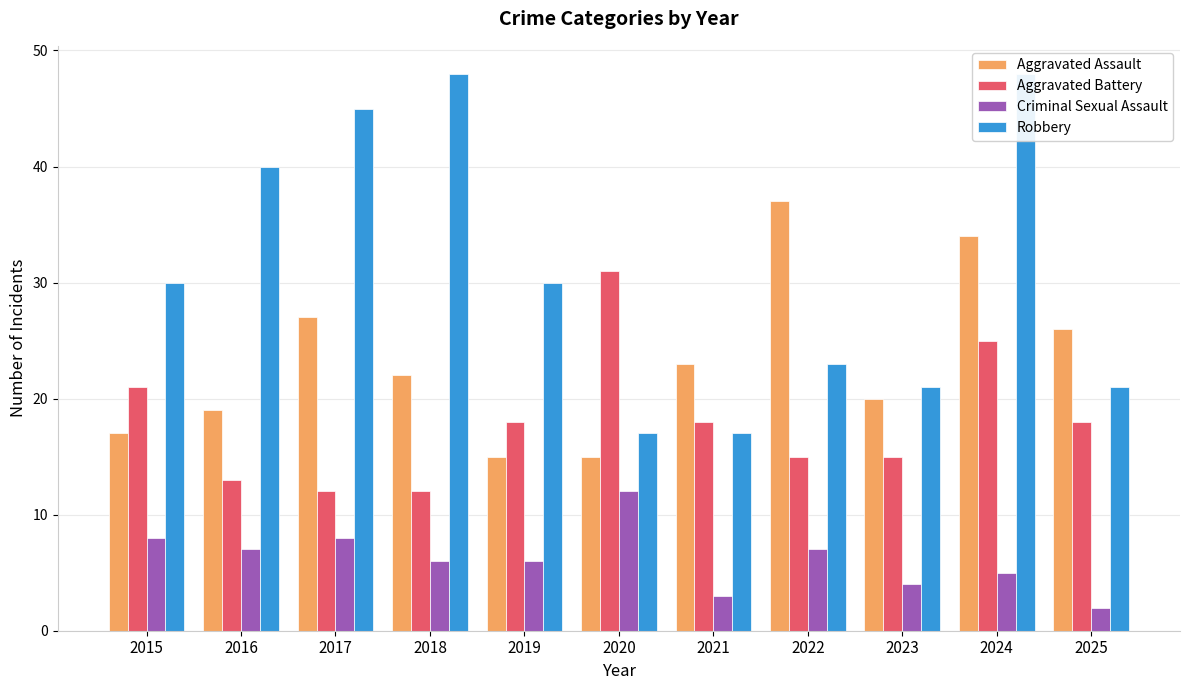

Which label corresponds to the largest value in the chart?

2018